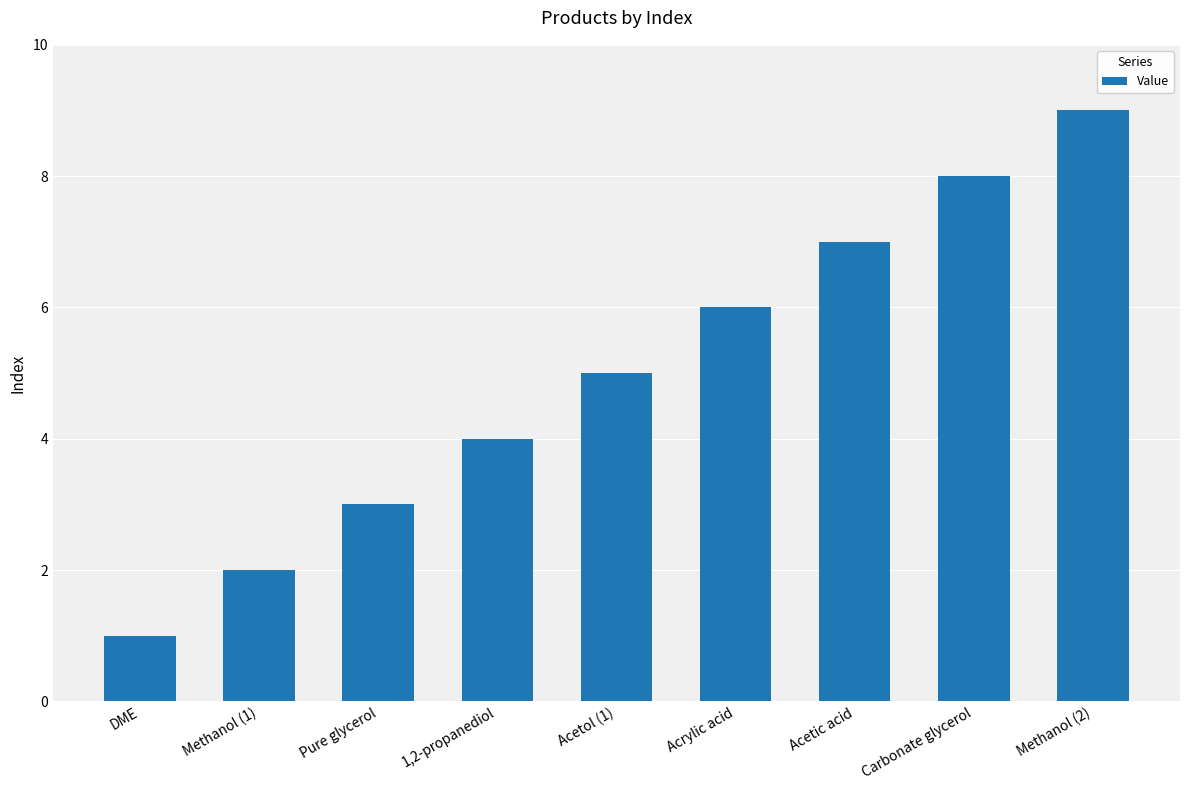

The value at Pure glycerol is 3. True or false?

True